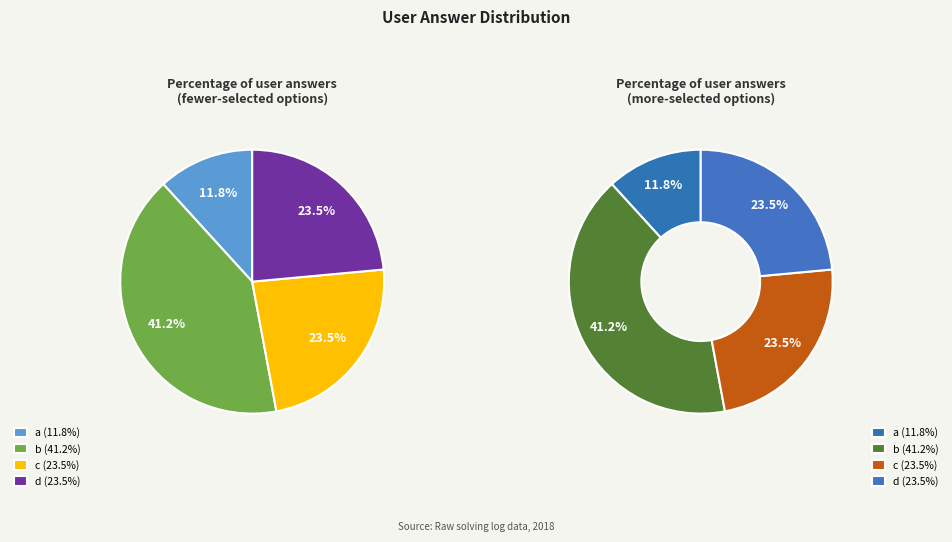

Which has a higher value, b or a?

b